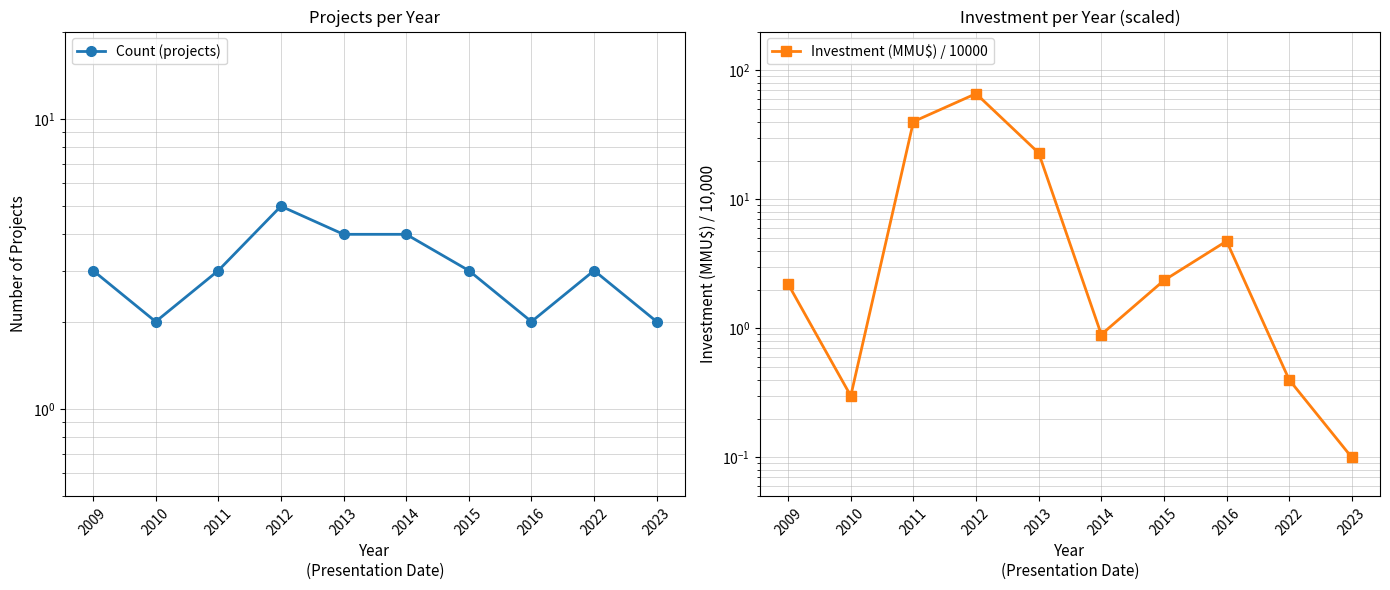

Where is the first local minimum for Investment (MMU$) / 10000?

2010